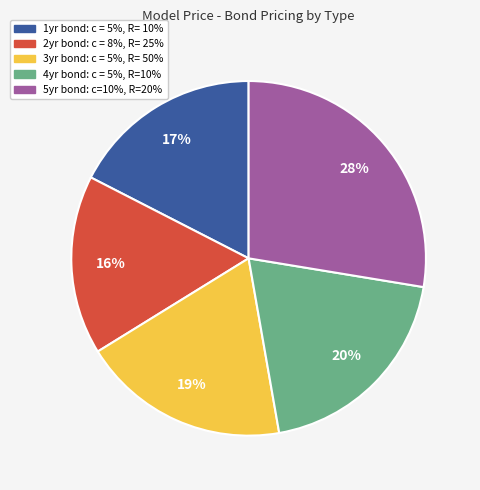

To the nearest percent, what is the combined percentage of 3yr bond: c = 5%, R= 50% and 1yr bond: c = 5%, R= 10%?

36%